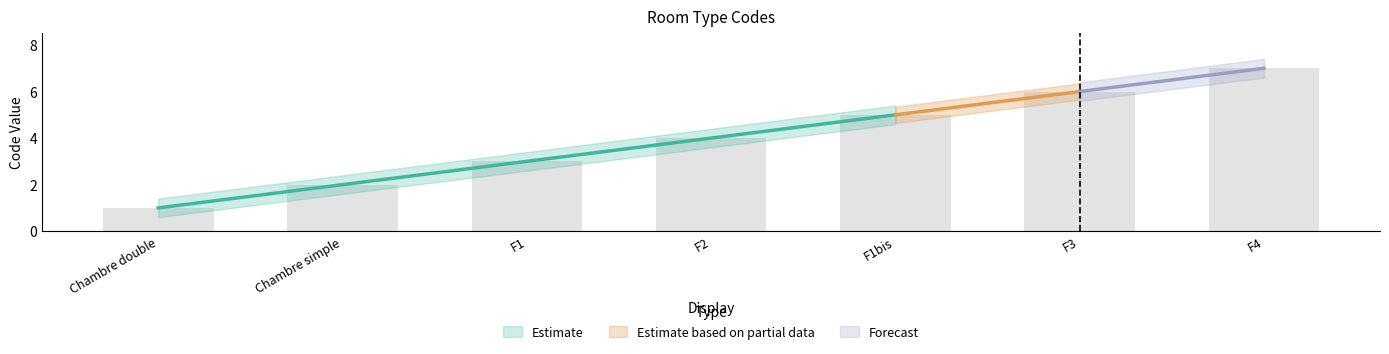

Are the bars grouped side by side (vs. stacked)?

No